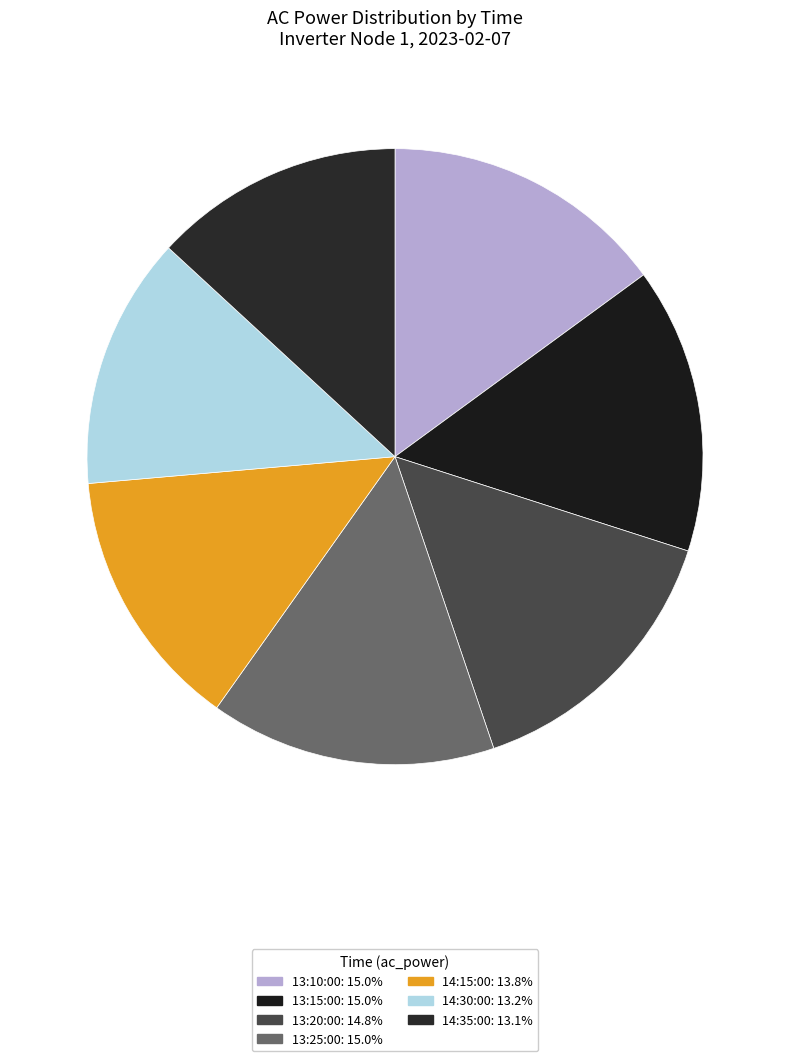

How many slices are in this pie chart?

7